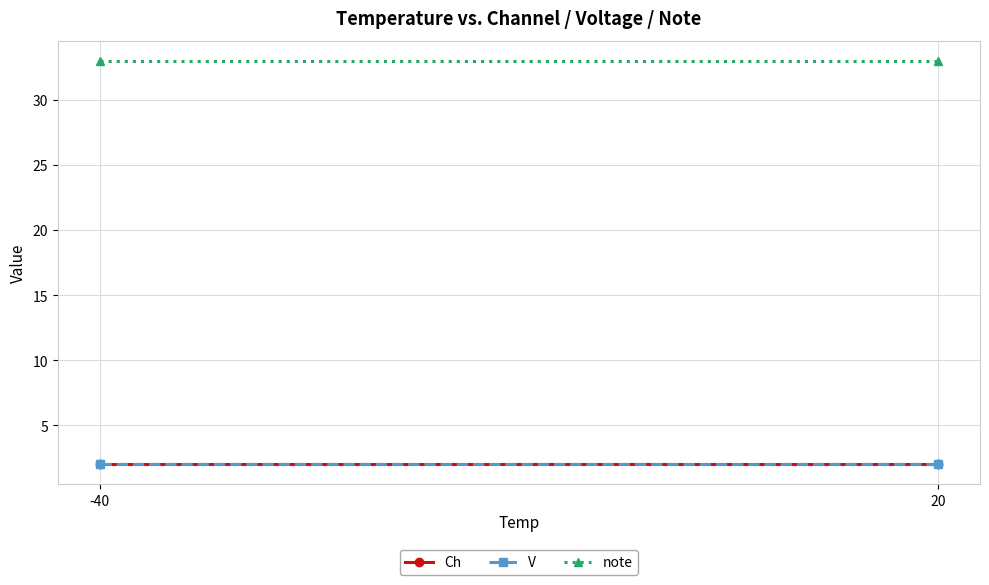

Which series has the largest total across all categories?

note